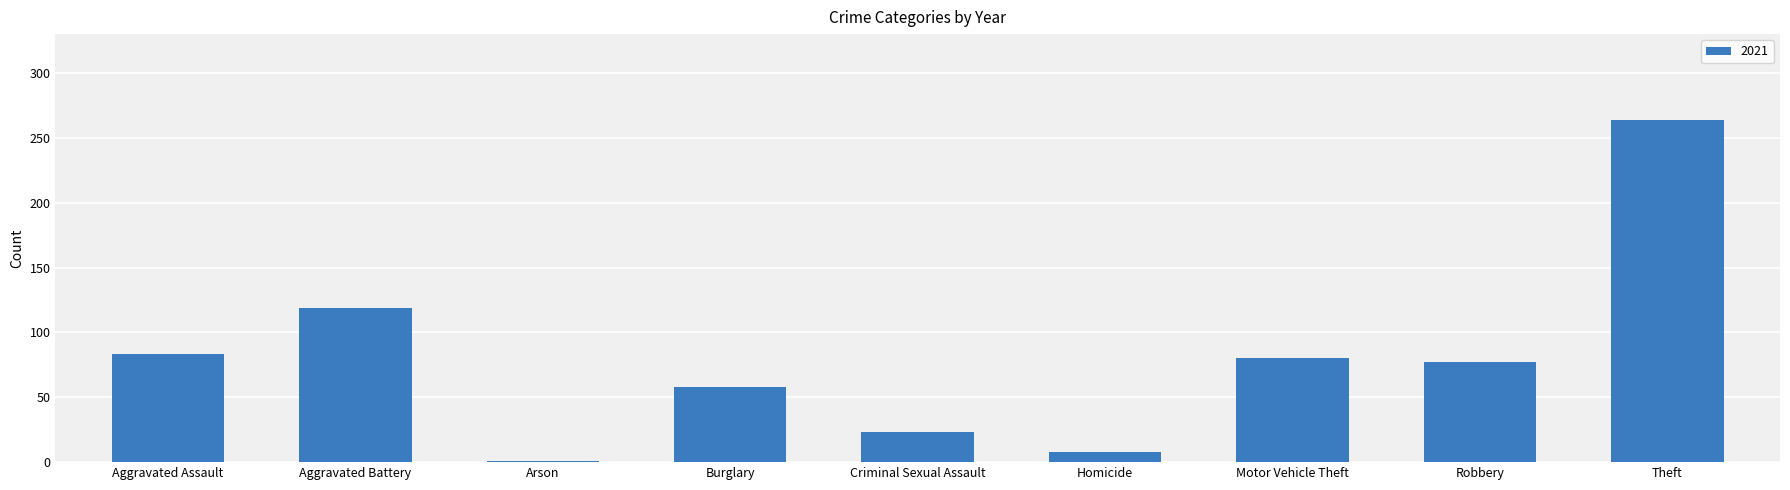

What is the difference between the maximum and minimum values?

263